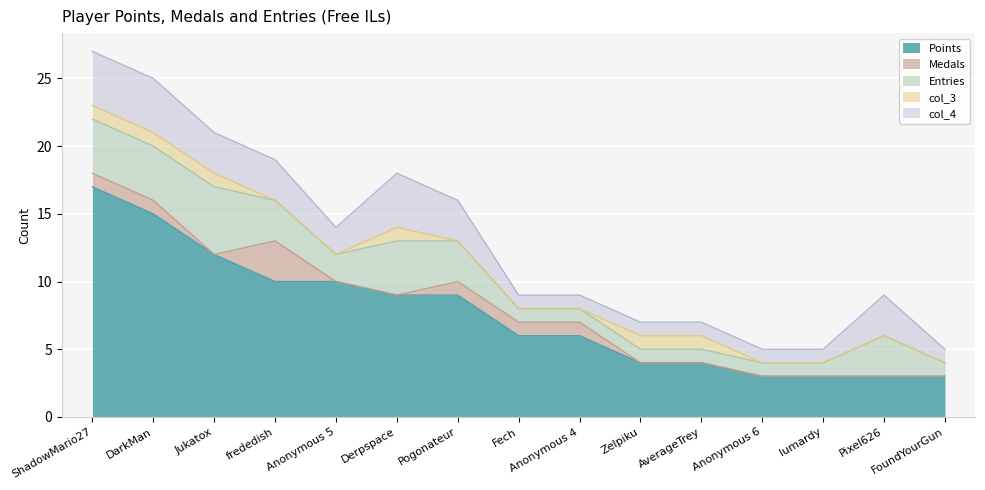

Which series has the largest total across all categories?

Points